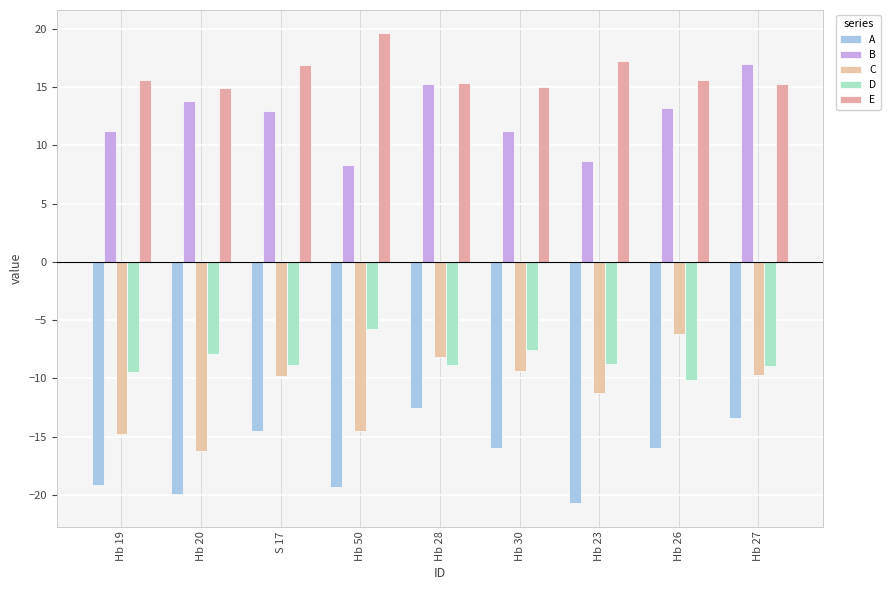

What is the total value across all series at S 17?

-3.3